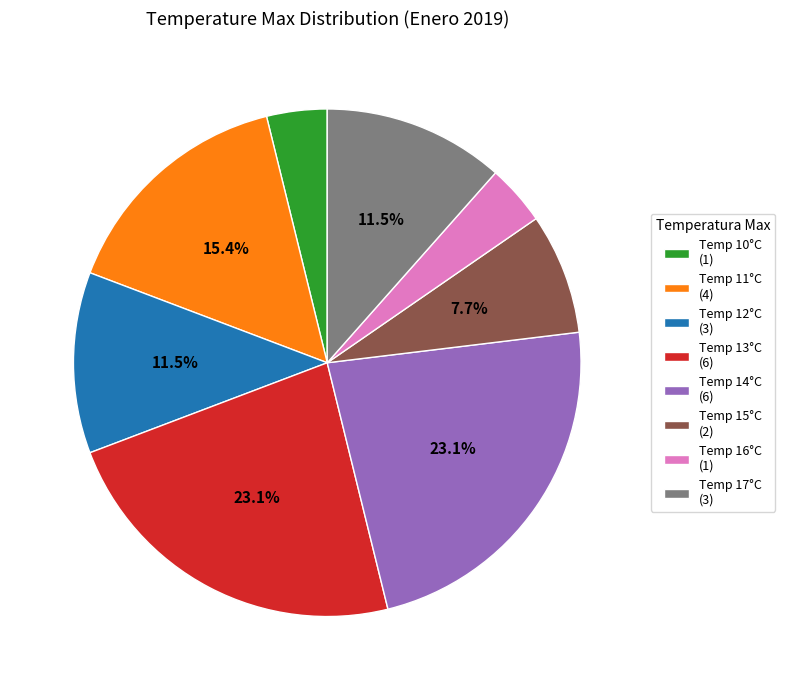

Do Temp 10°C (1) and Temp 11°C (4) together represent more than half of the pie?

No